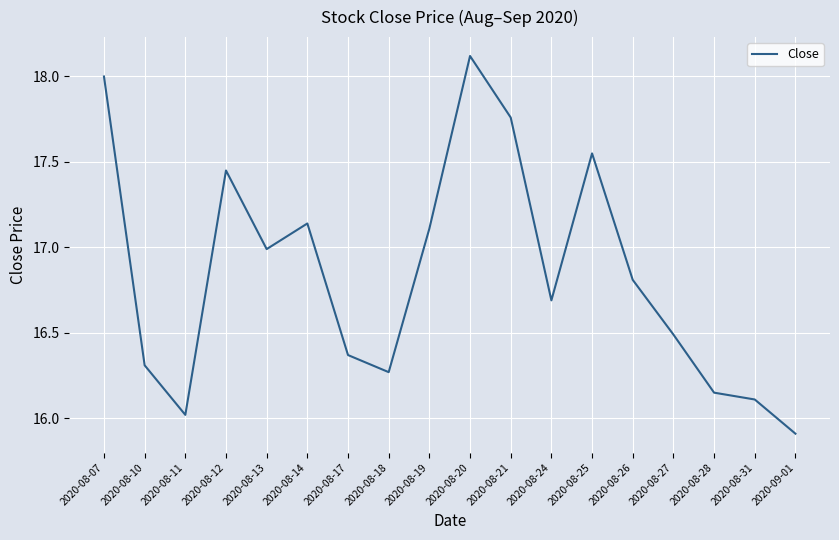

Is it true that the value at 2020-08-28 is 8.2?

False